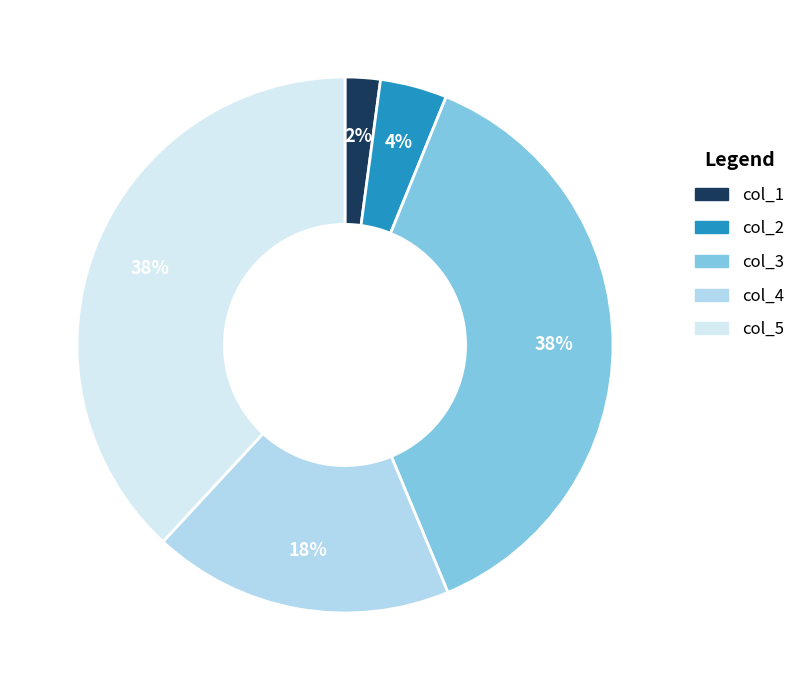

To the nearest percent, what is the average slice percentage?

20%